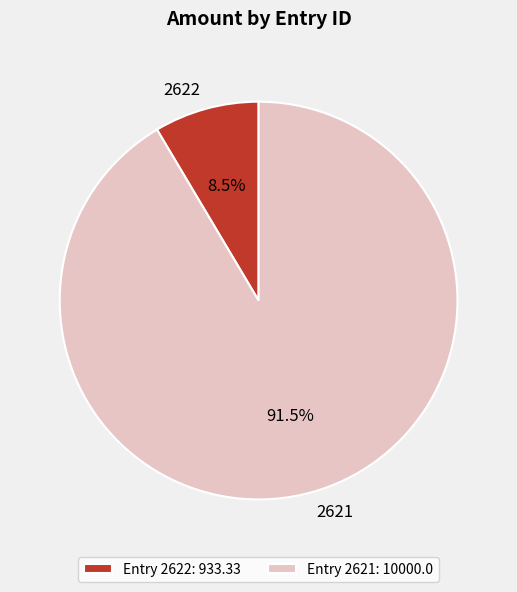

Between Entry 2621: 10000.0 and Entry 2622: 933.33, which is larger?

Entry 2621: 10000.0